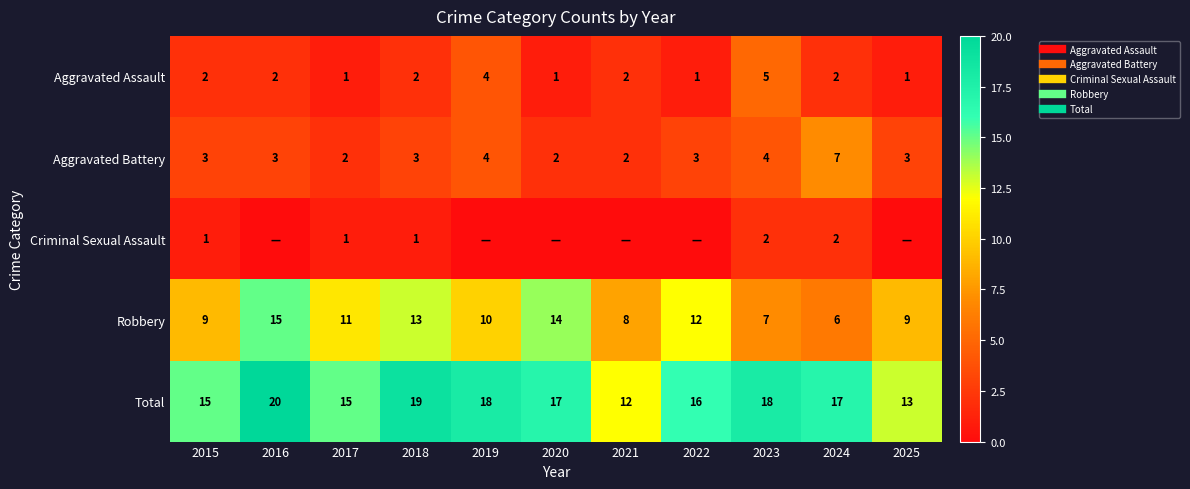

What is the difference between the highest and lowest values at 2021?

12